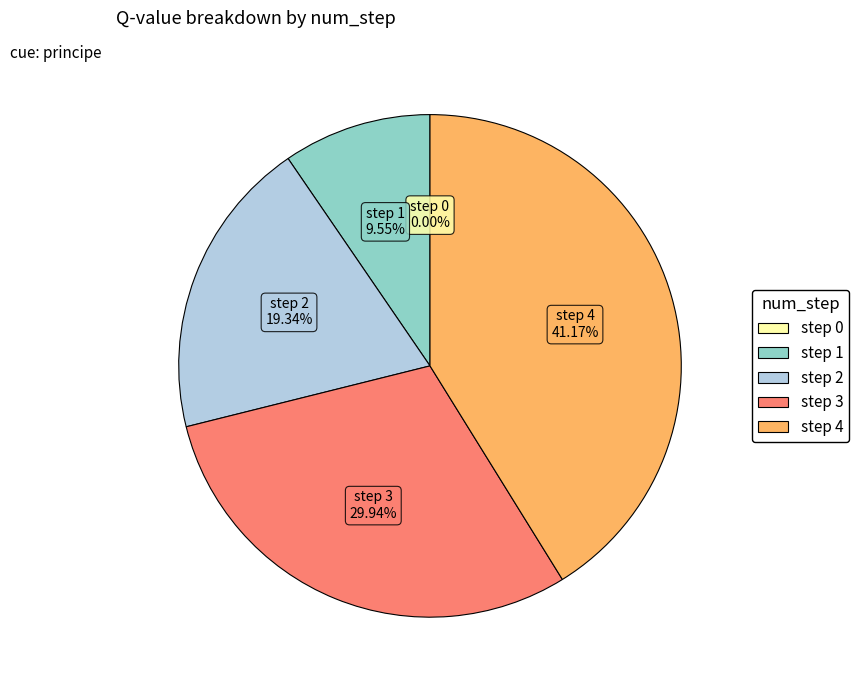

Is it true that step 2 is 9% of the pie?

False